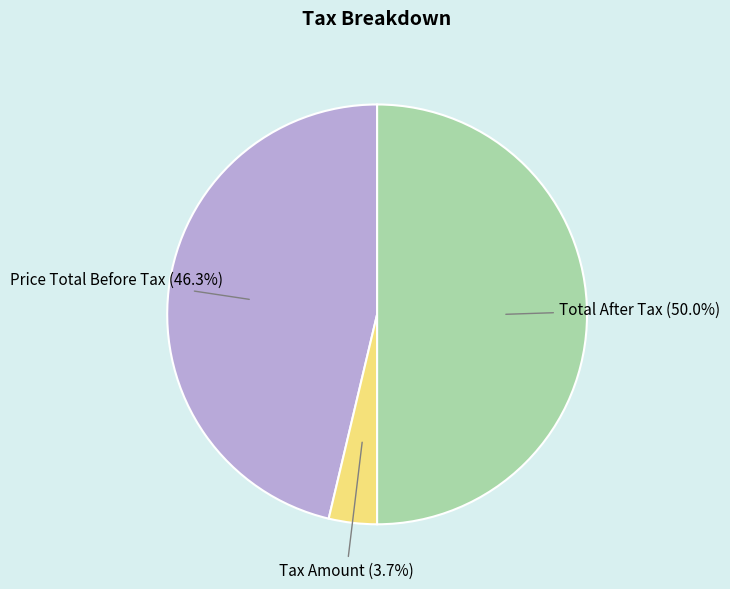

To the nearest percent, what is the difference between the largest and smallest slice percentages?

46%